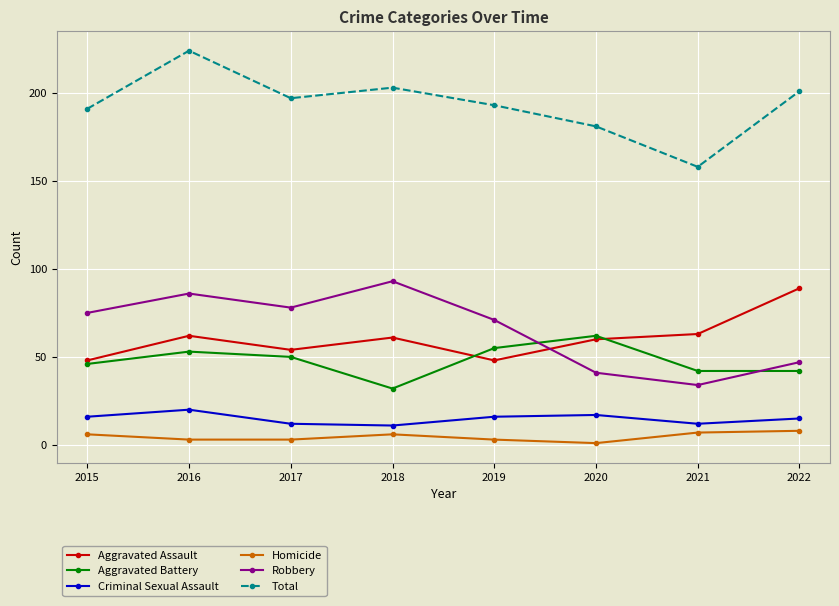

What is the average value of the Robbery series?

66